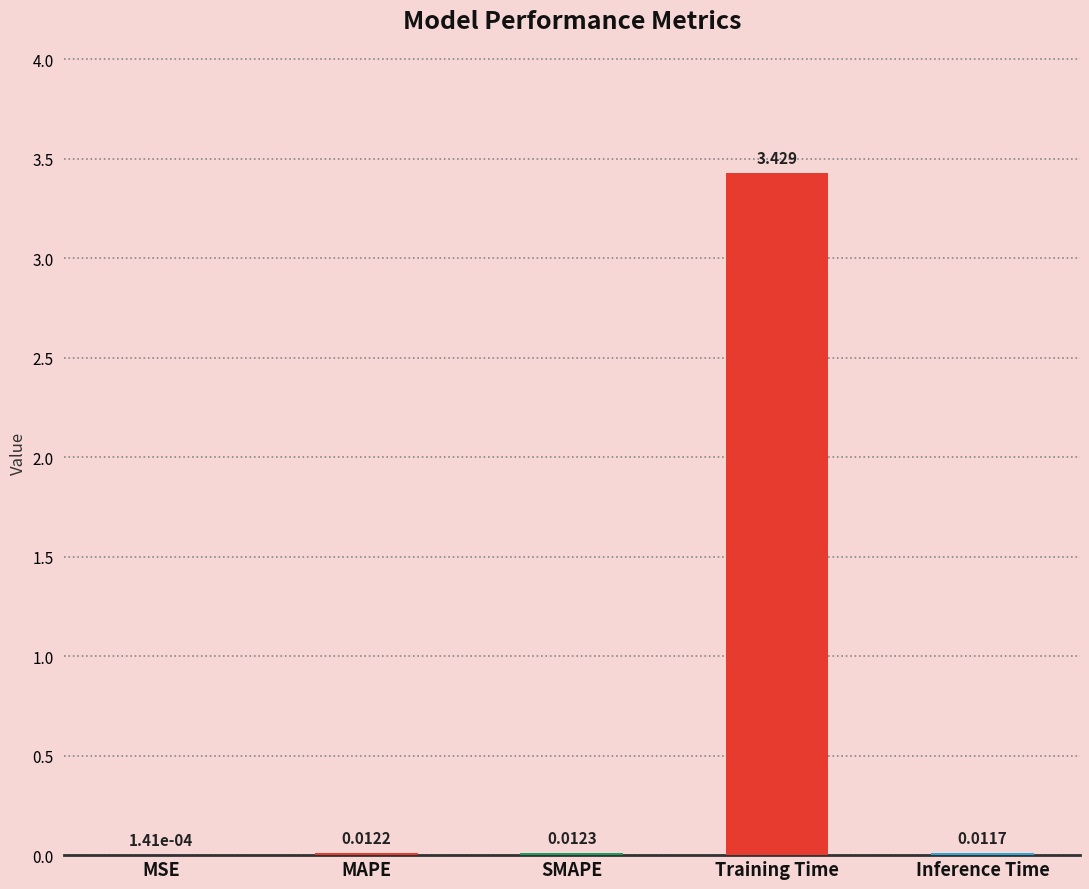

At which label is the value closest to 1?

SMAPE